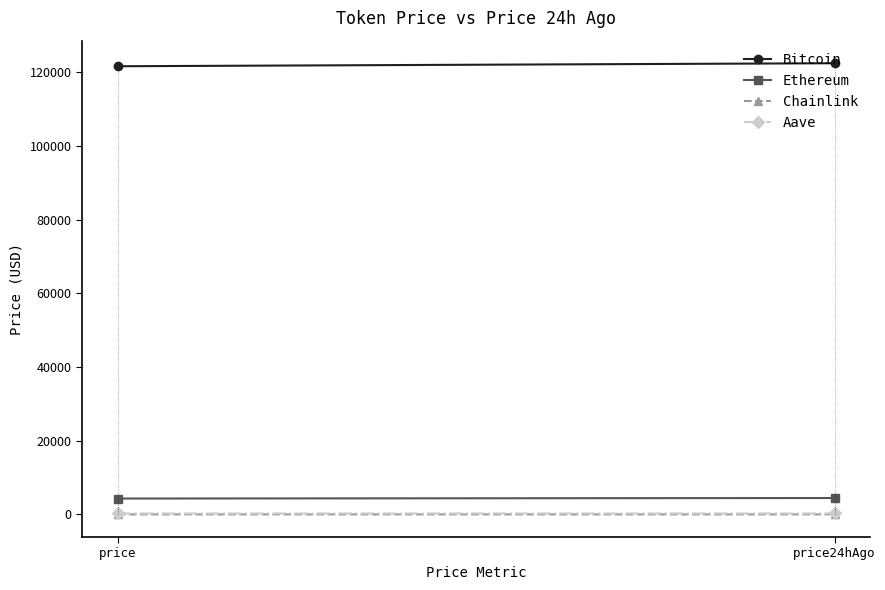

What is the sum of all Aave values?

555.9